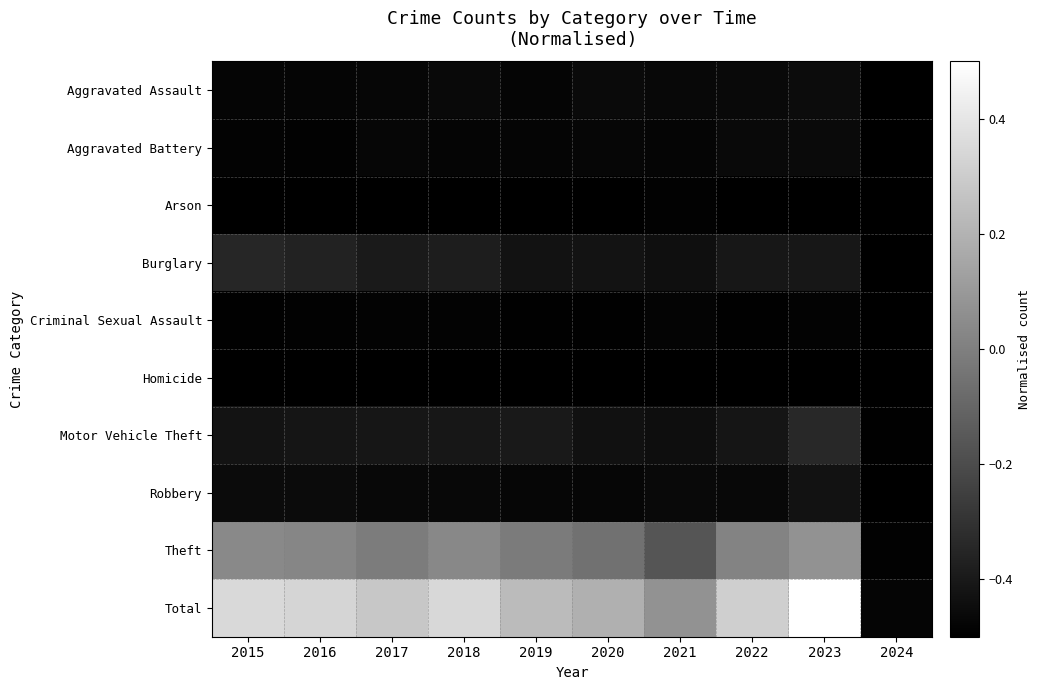

Which series has the widest spread of values?

Total